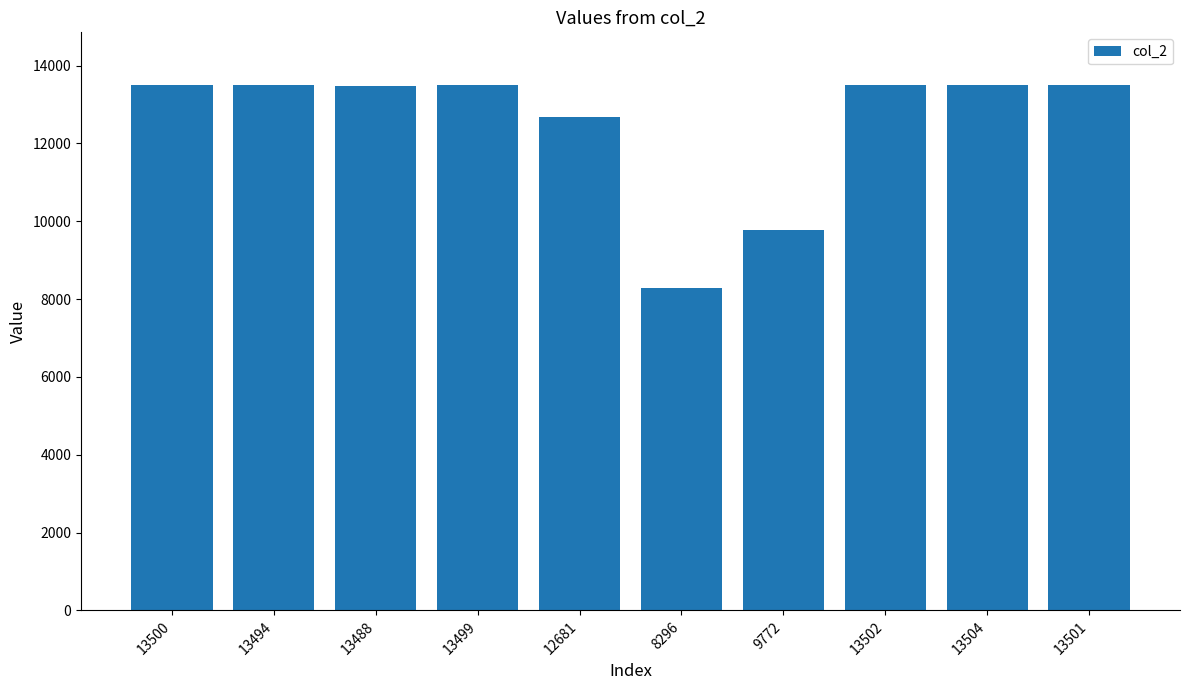

What is the difference between the second highest and second lowest values?

3730